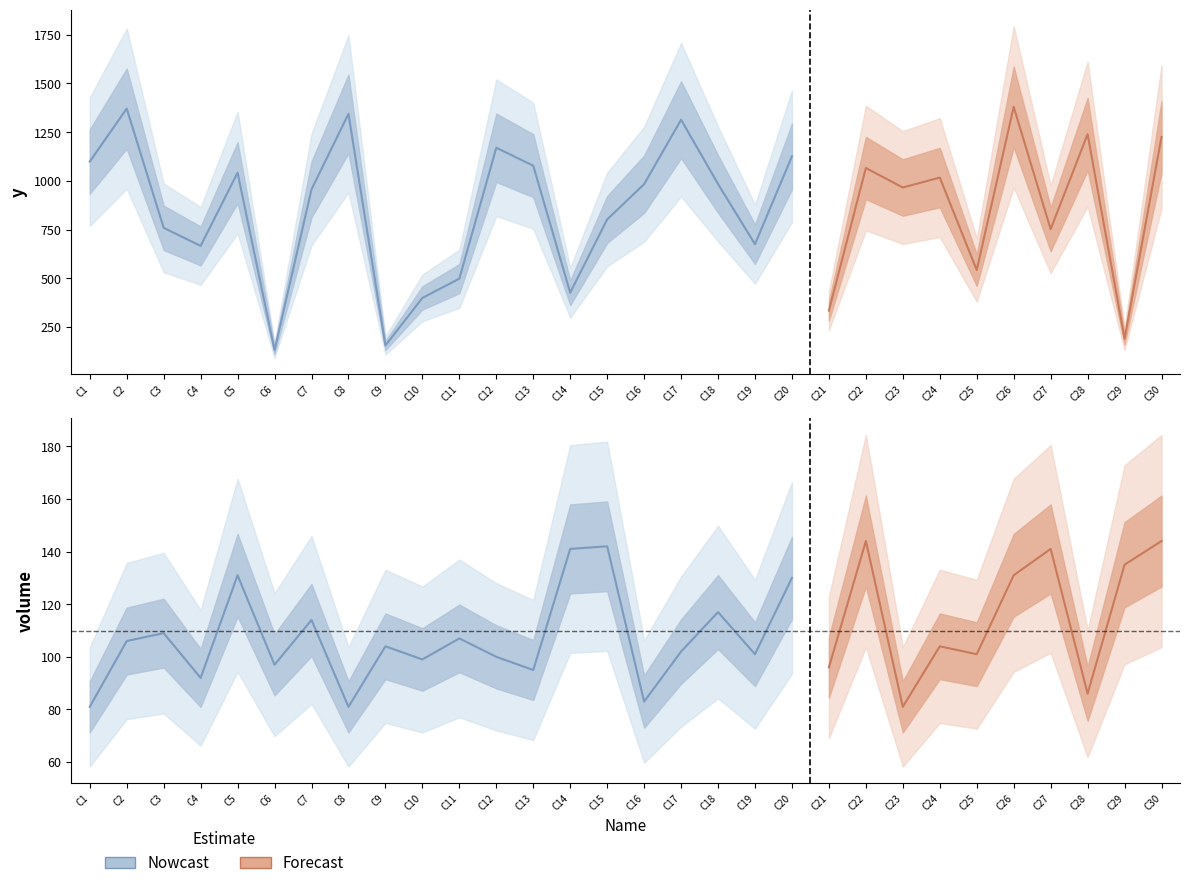

Reading right to left, extract all data points from this chart.

y: C30=1226	C29=189	C28=1240	C27=752	C26=1380	C25=542	C24=1017	C23=966	C22=1066	C21=334	C20=1126	C19=675	C18=984	C17=1314	C16=983	C15=802	C14=426	C13=1078	C12=1170	C11=498	C10=399	C9=155	C8=1344	C7=956	C6=131	C5=1042	C4=666	C3=759	C2=1371	C1=1099
volume: C30=144	C29=135	C28=86	C27=141	C26=131	C25=101	C24=104	C23=81	C22=144	C21=96	C20=130	C19=101	C18=117	C17=102	C16=83	C15=142	C14=141	C13=95	C12=100	C11=107	C10=99	C9=104	C8=81	C7=114	C6=97	C5=131	C4=92	C3=109	C2=106	C1=81